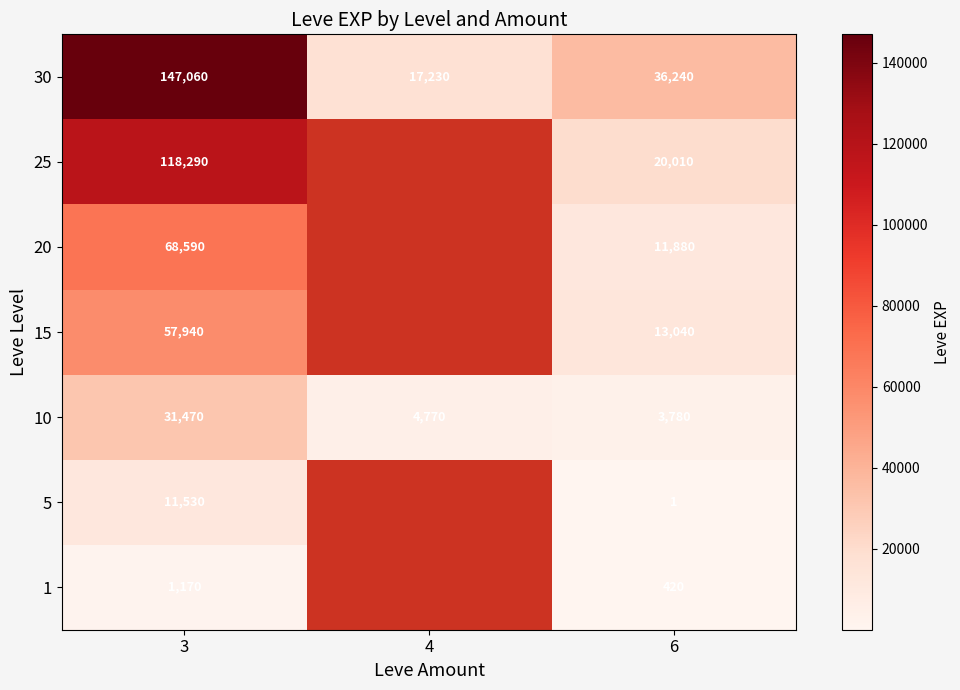

Read the 10 value at 6.

3780